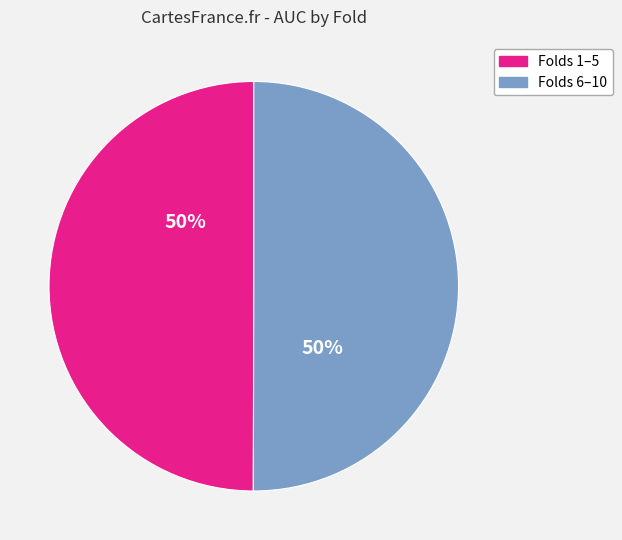

To the nearest percent, what is the average slice percentage?

50%